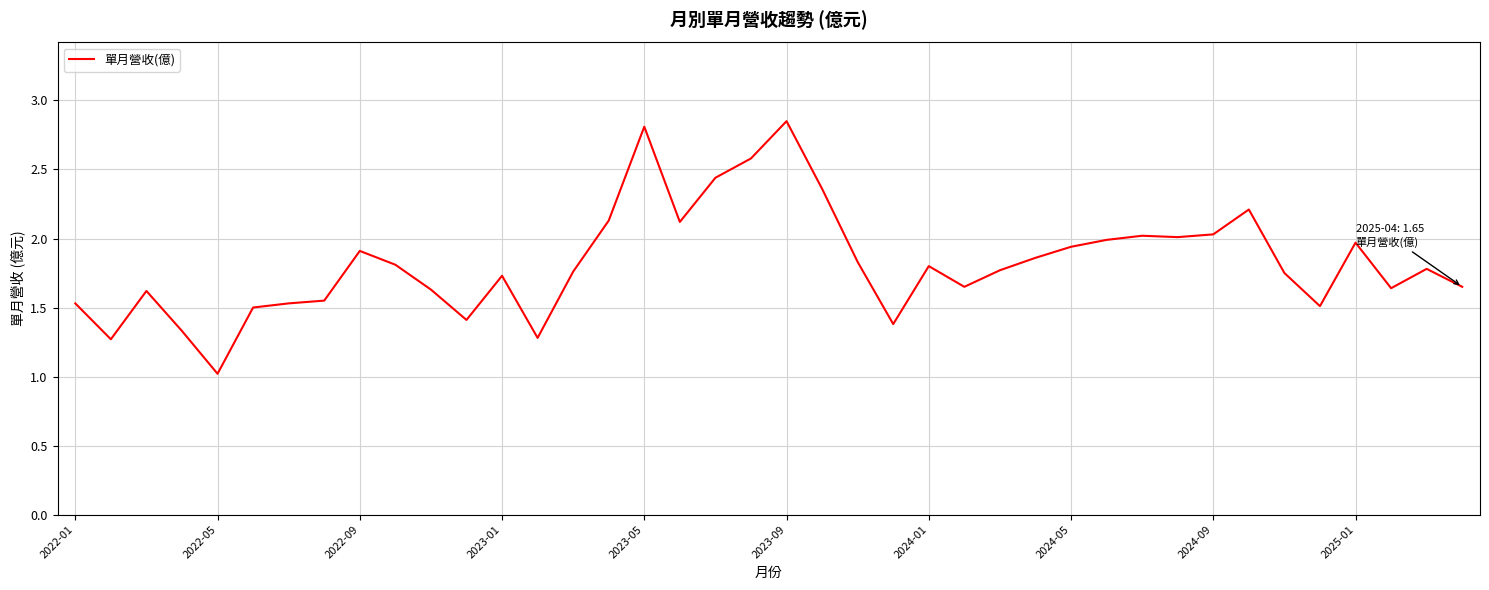

What is the smallest value displayed?

1.0